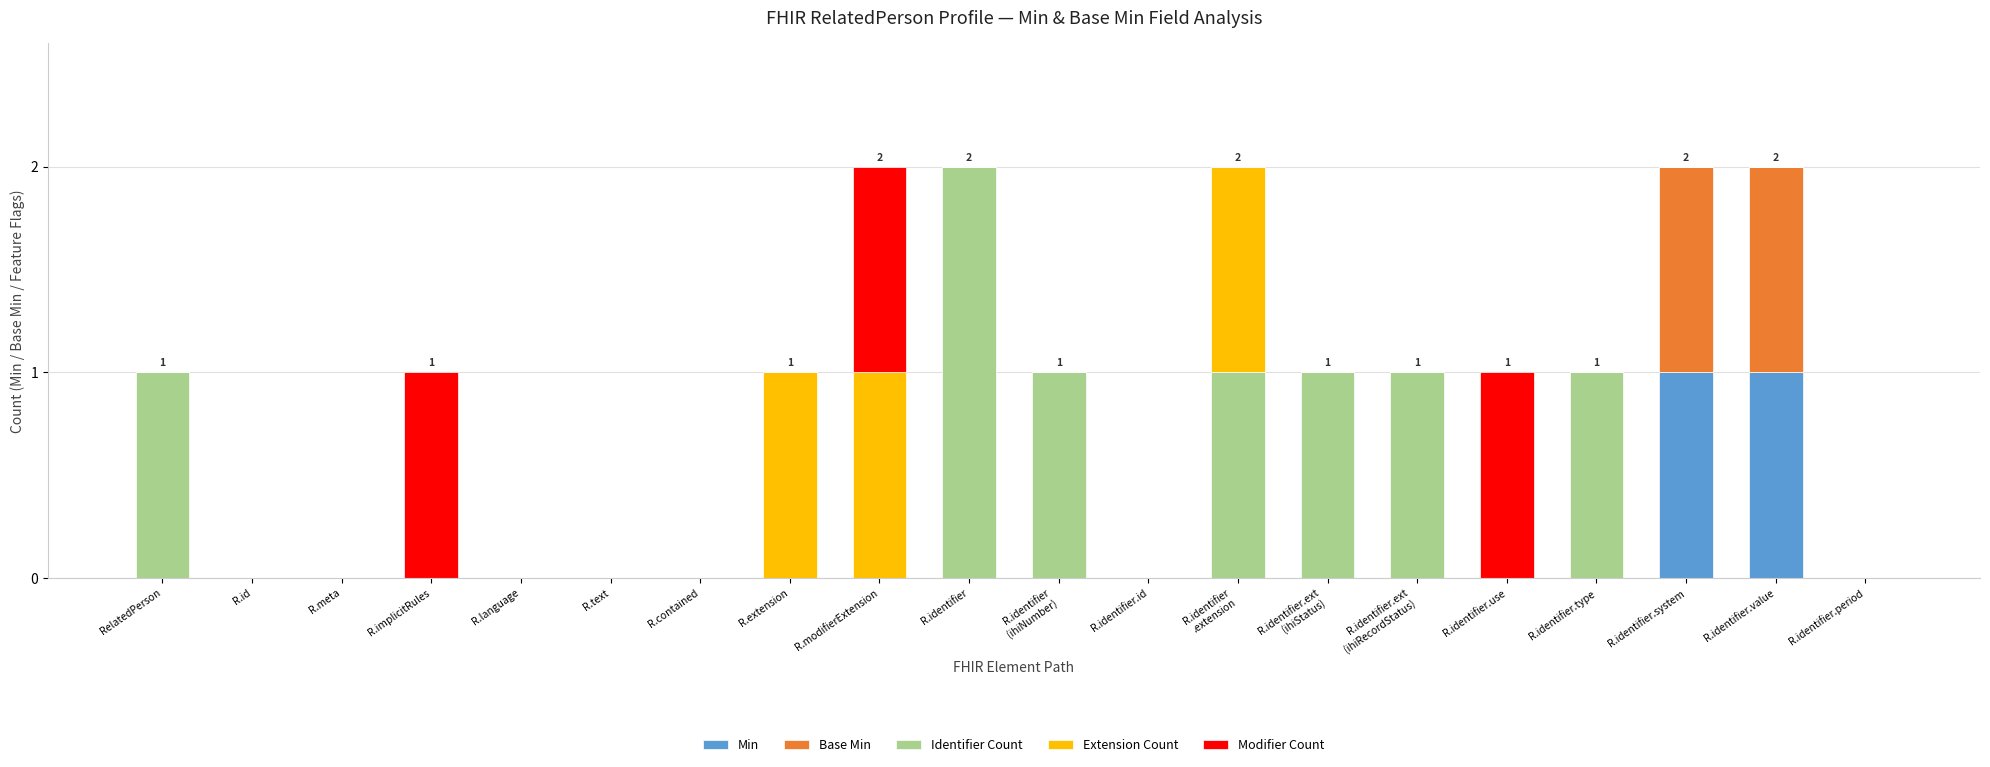

The value of Min at R.identifier.system is 1. True or false?

True